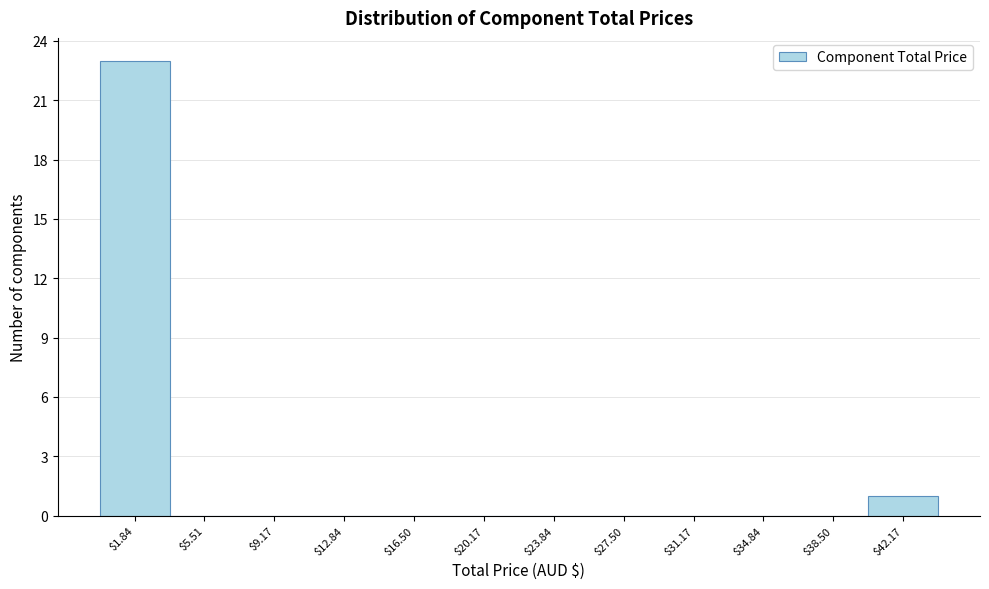

Reading left to right, transcribe this chart: for each bar, give the range it covers on the x-axis and its height. Neither the bar edges nor the heights are printed on the chart, so give them approximately, as read against the axes.

0.0 to 3.5: 23
3.5 to 7.5: 0
7.5 to 11.0: 0
11.0 to 14.5: 0
14.5 to 18.5: 0
18.5 to 22.0: 0
22.0 to 25.5: 0
25.5 to 29.5: 0
29.5 to 33.0: 0
33.0 to 36.5: 0
36.5 to 40.5: 0
40.5 to 44.0: 1